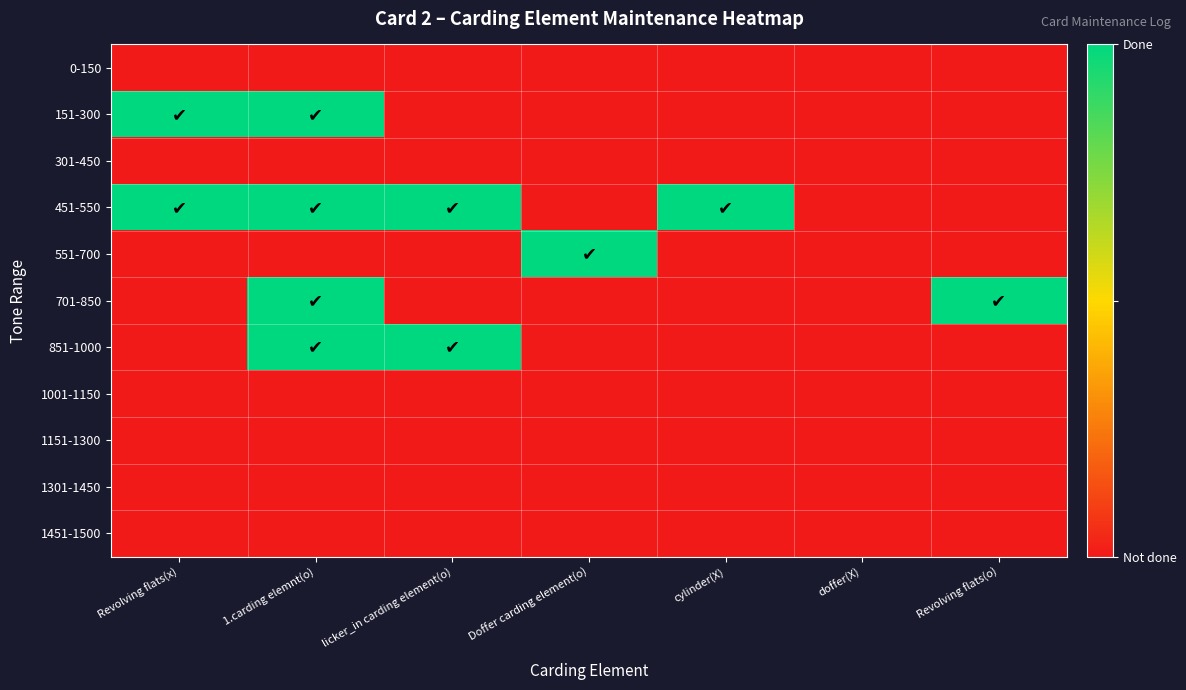

Rank the series by their maximum value, from lowest to highest.

0-150, 301-450, 1001-1150, 1151-1300, 1301-1450, 1451-1500, 151-300, 451-550, 551-700, 701-850, 851-1000